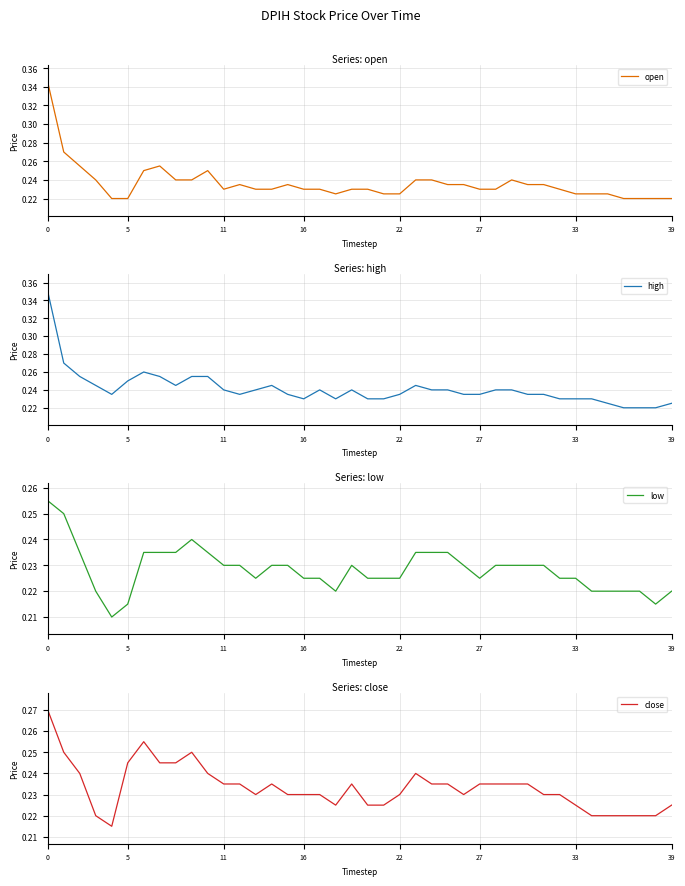

What is the label of the 9th point from the right?

31